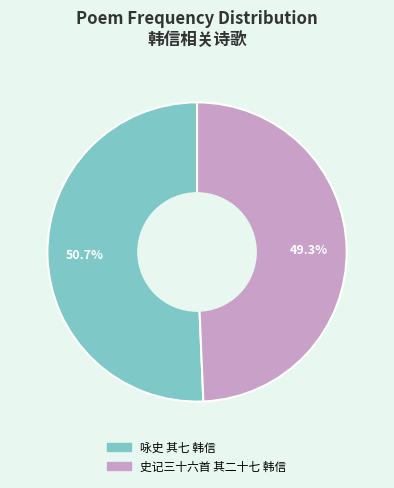

What percentage is the 咏史 其七 韩信 slice, to the nearest percent?

51%